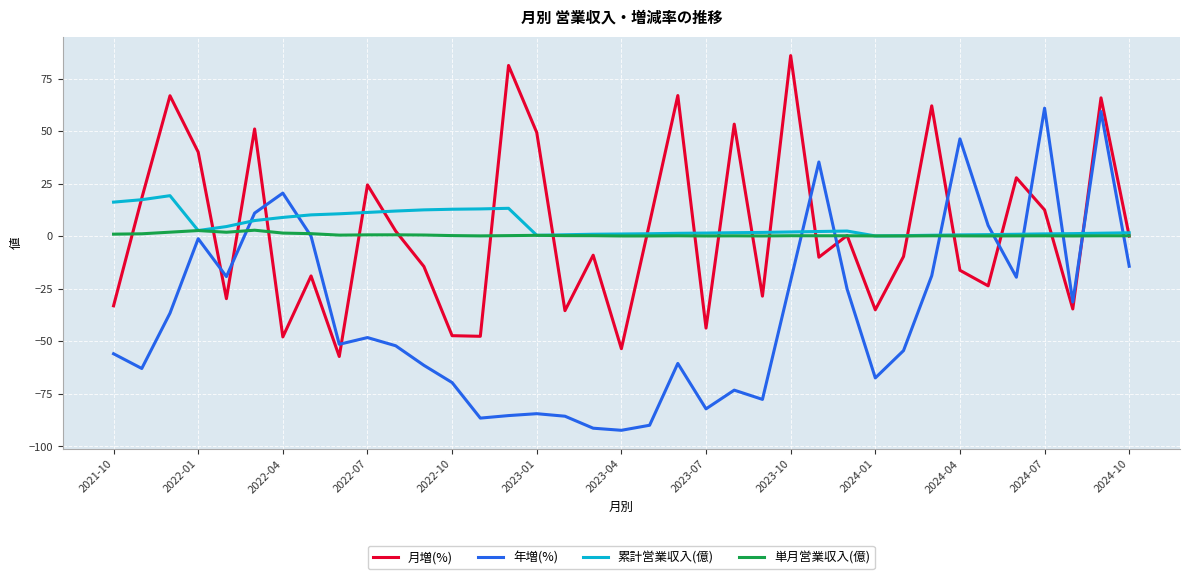

True or false: 年増(%) and 月増(%) intersect in this chart.

True